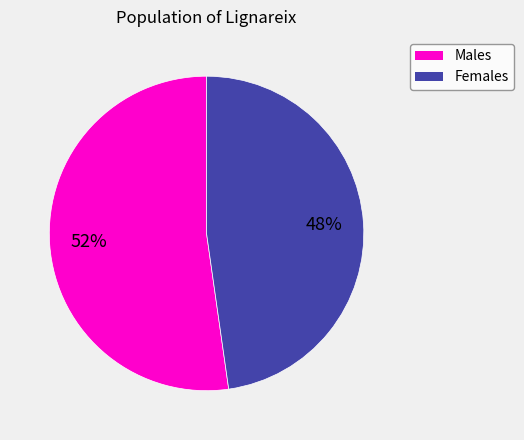

Is there any slice that represents more than half of the pie?

Yes